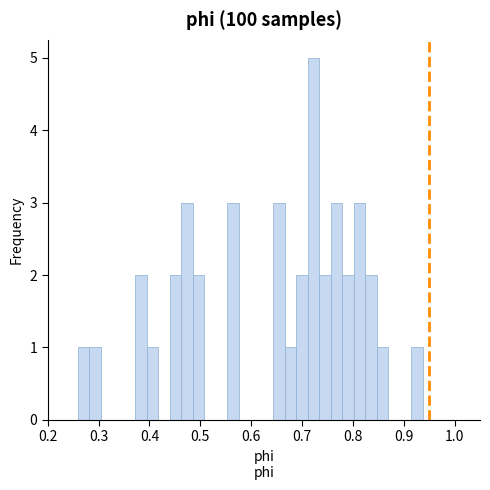

Around what value on the x-axis is the tallest bar? Give the approximate position of its centre, as read against the axis.

0.72